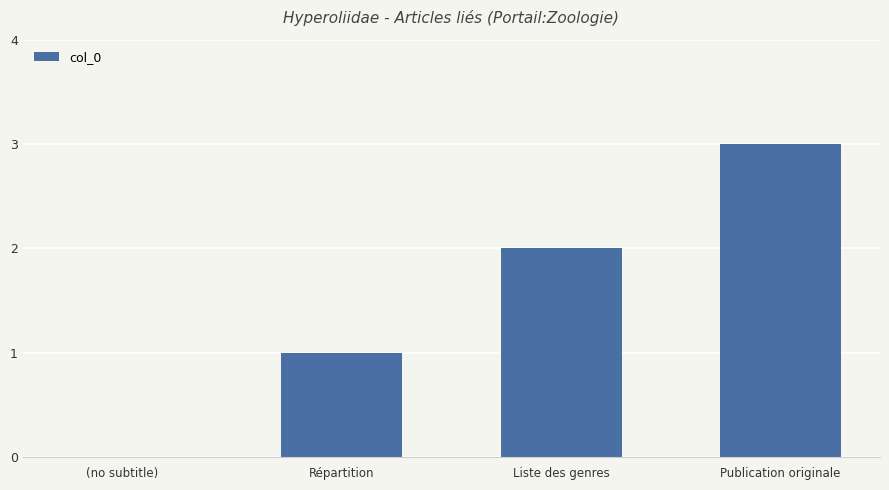

Which label corresponds to the largest value in the chart?

Publication originale